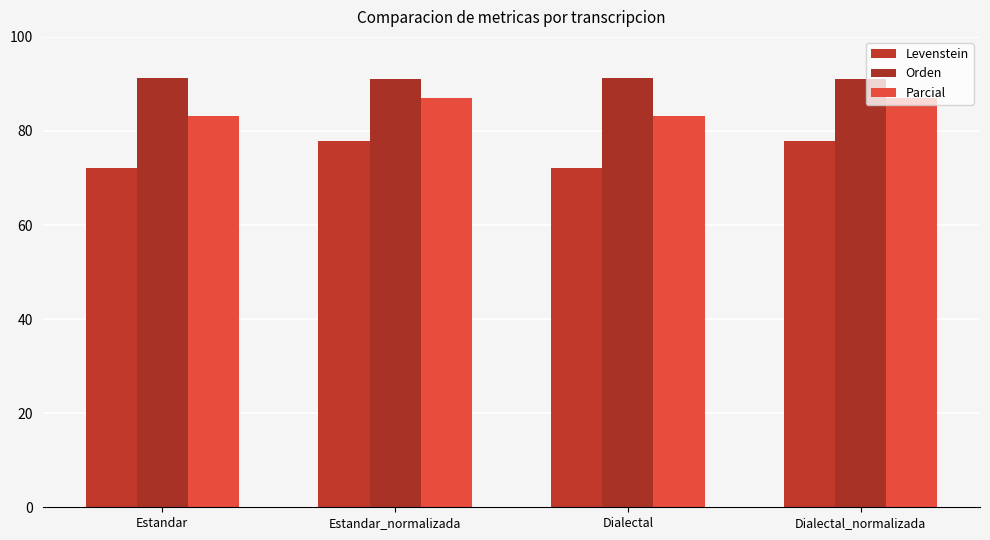

At which category is the sum across all series the highest?

Estandar_normalizada